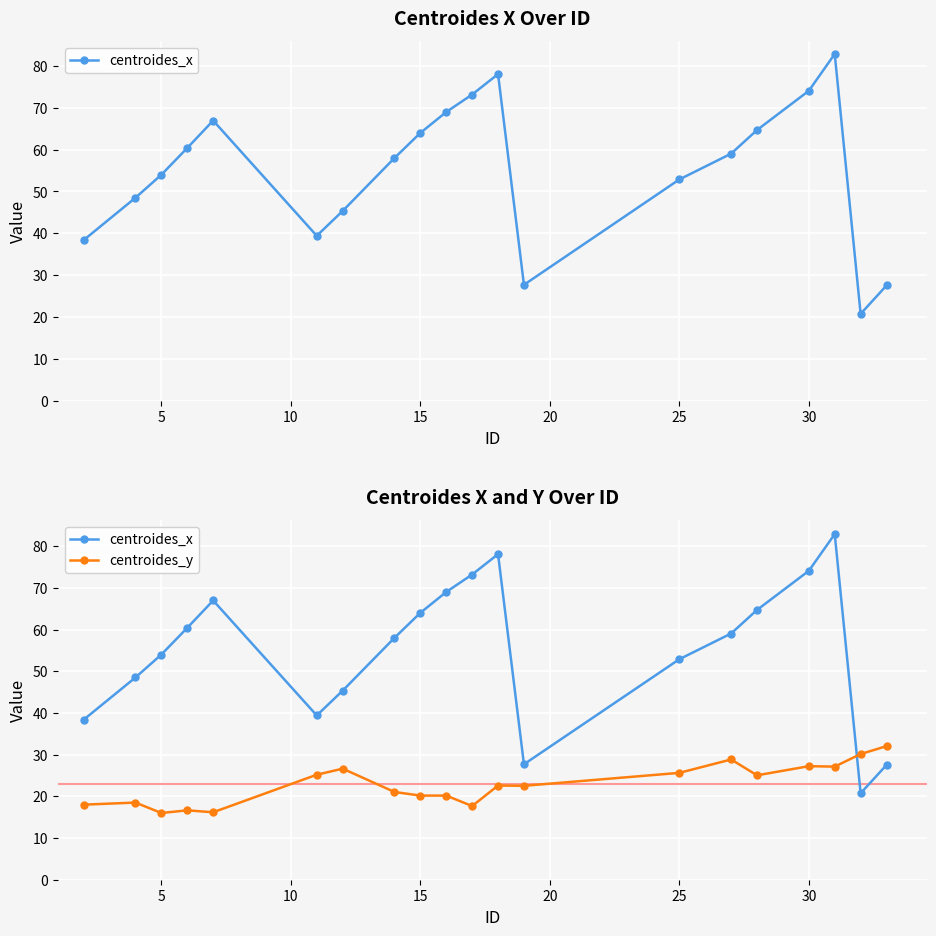

What is the lowest value of the centroides_x series?

20.7